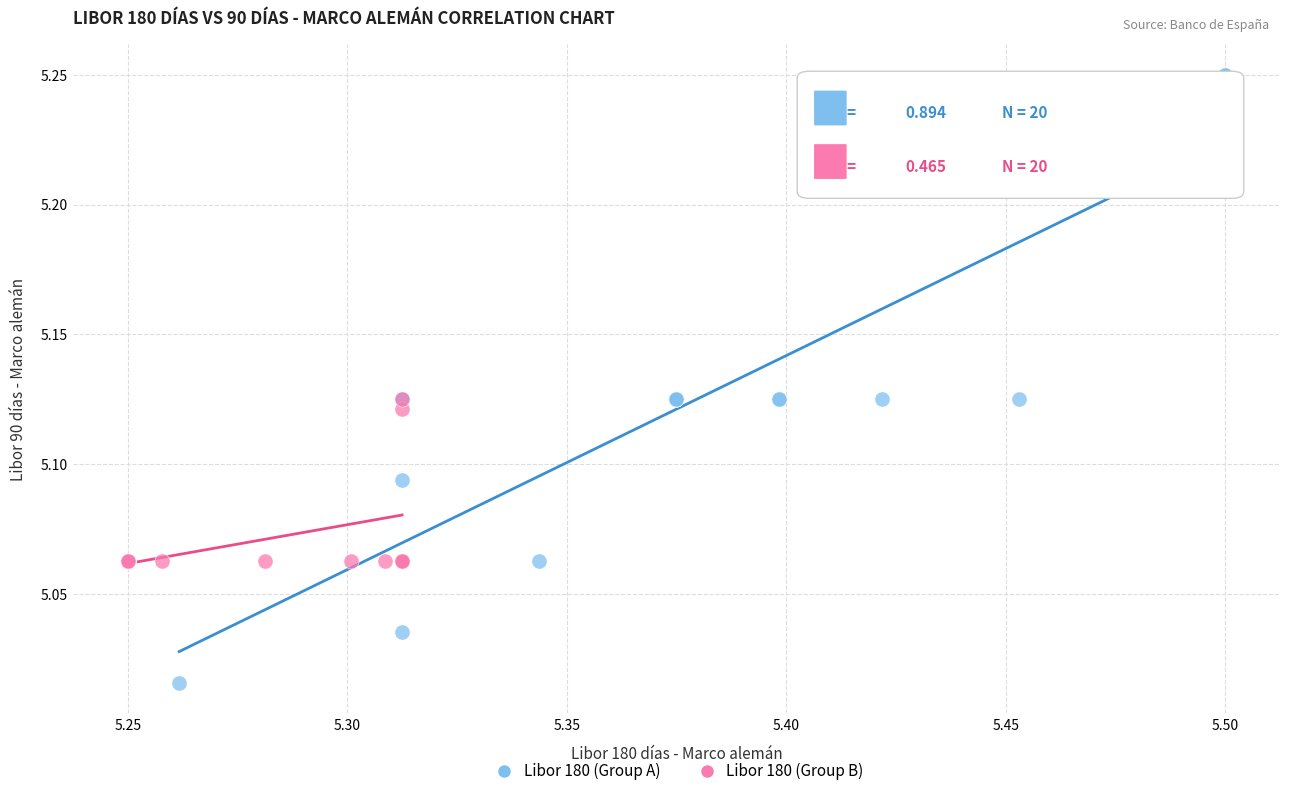

Which series has the largest Y range (max minus min)?

Libor 180 (Group A)